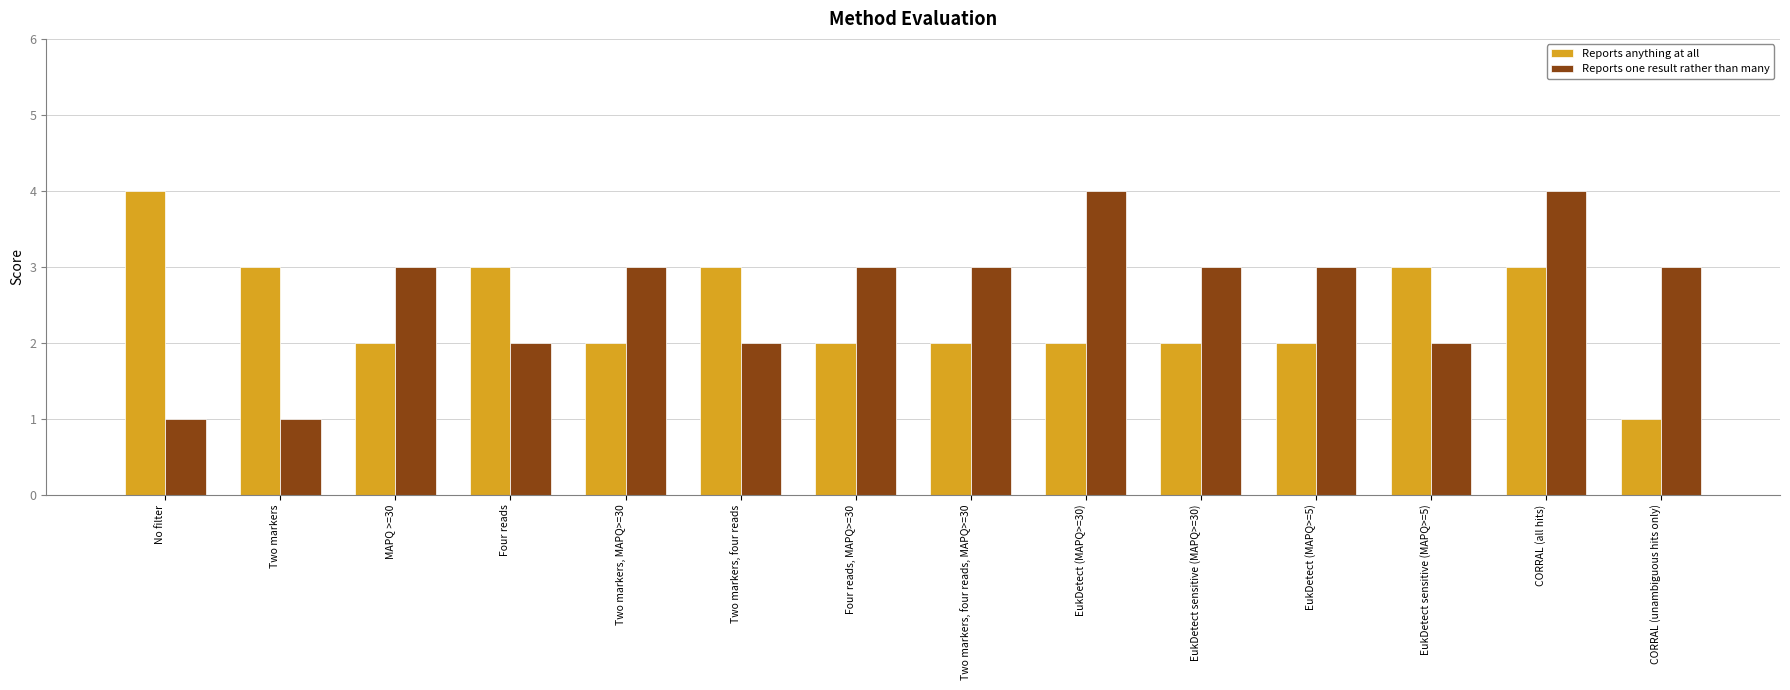

What is the value of the Reports anything at all bar at the 13th from the left?

3